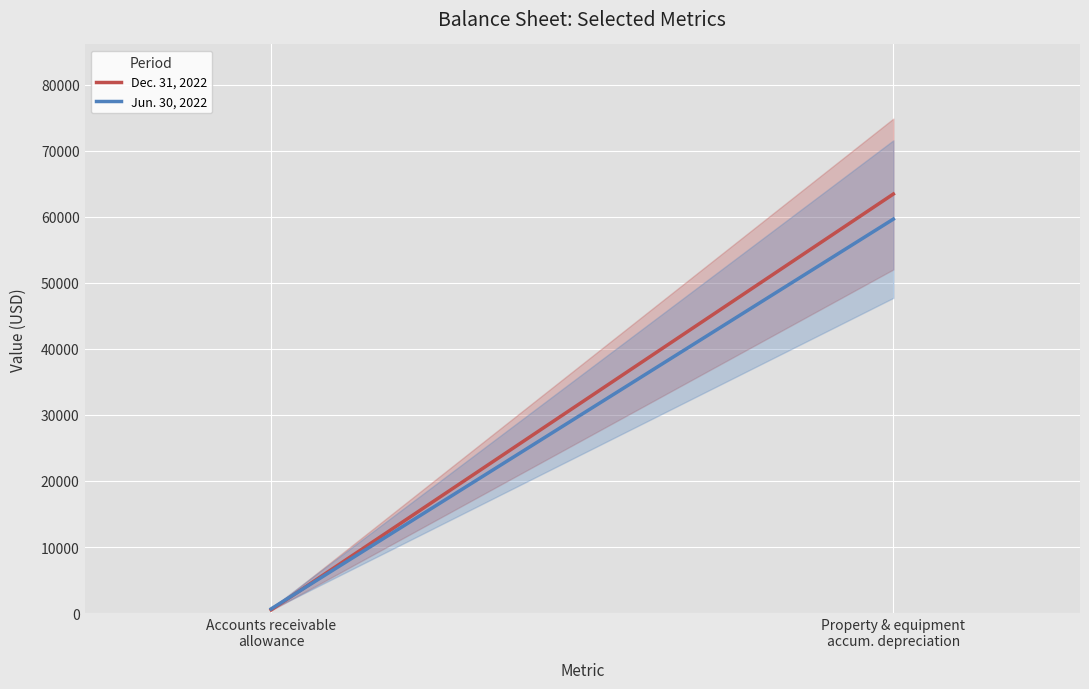

What are all the series names shown in the legend?

Dec. 31, 2022, Jun. 30, 2022